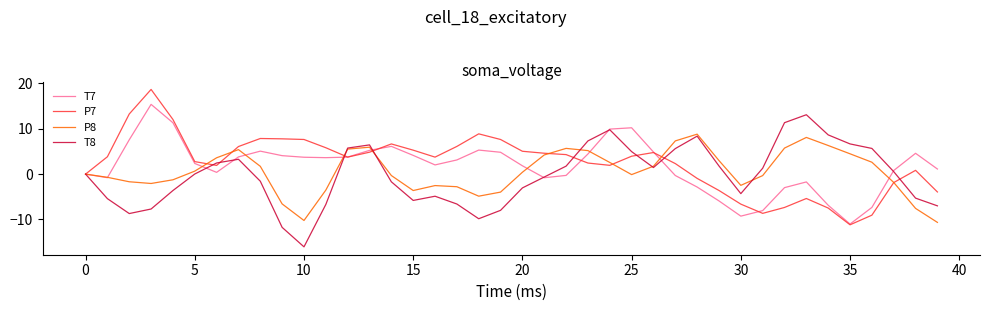

What is the lowest value of the T8 series?

-16.0